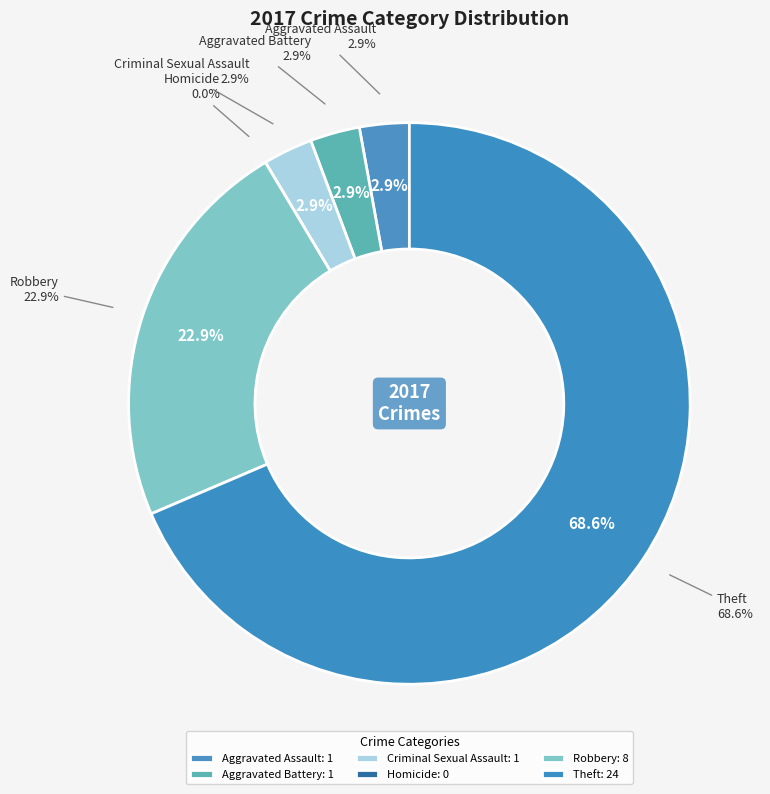

What percentage is the Theft slice, to the nearest percent?

69%